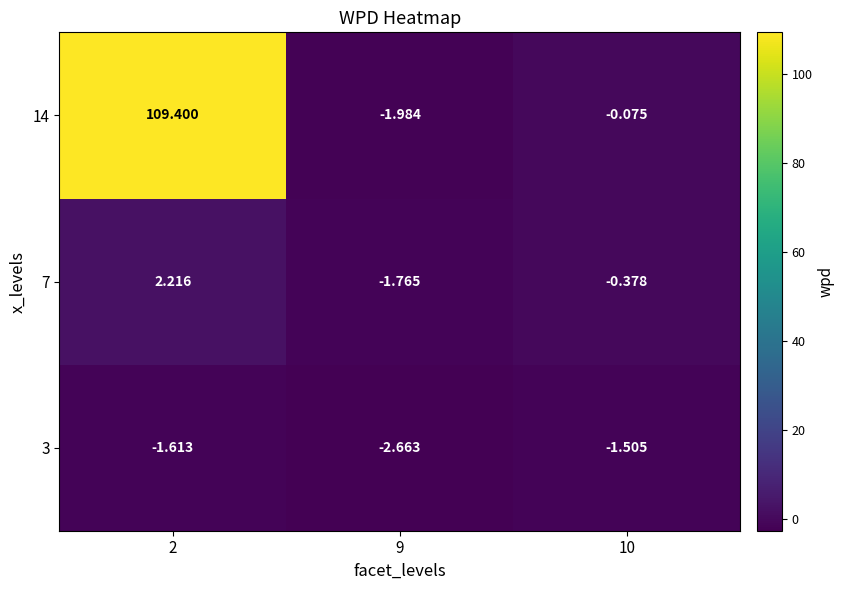

Is the value of 7 at 9 greater than the value of 14 at 9?

Yes